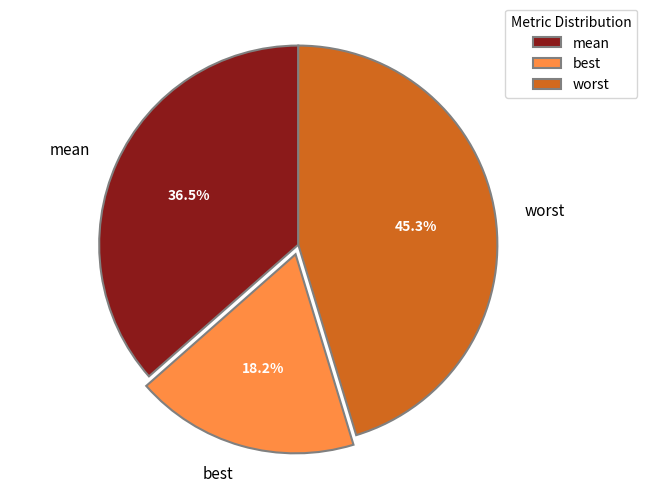

Does best represent more than half of the total?

No